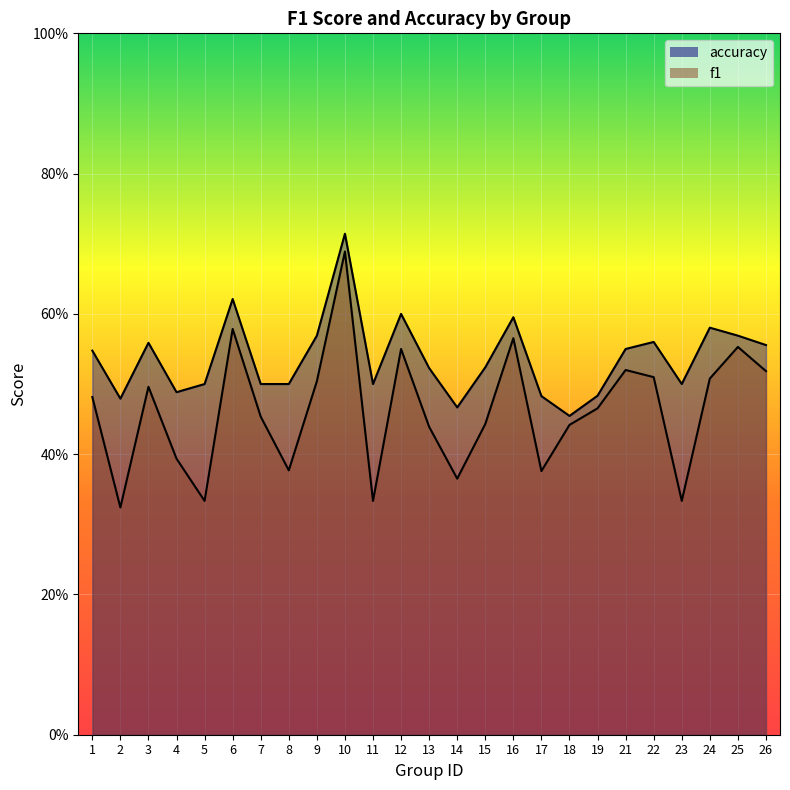

Does the chart display data point markers on the line(s)?

No